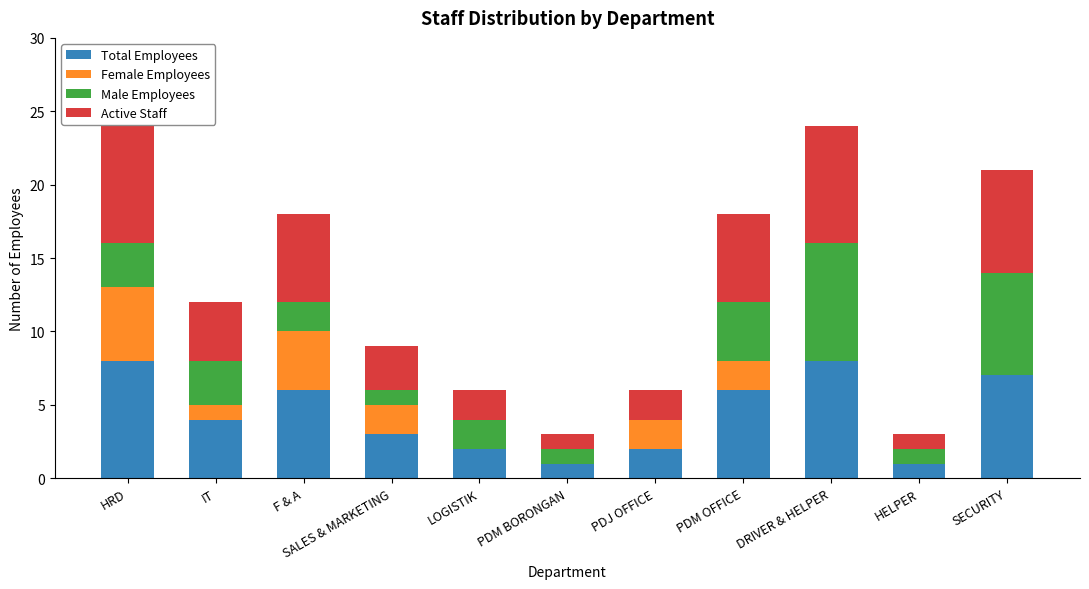

True or false: Total Employees has a value of 2 at PDJ OFFICE.

True